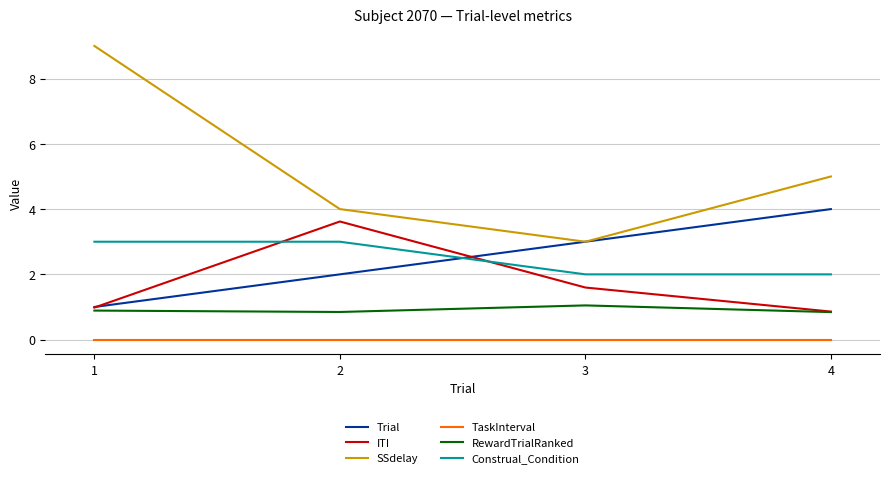

Which series changed the most between 2 and 3?

ITI